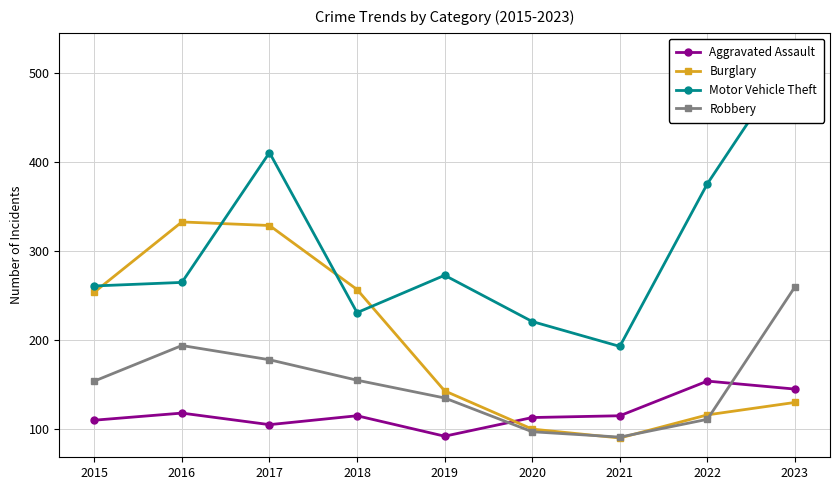

Rank the series by their maximum value, from highest to lowest.

Motor Vehicle Theft, Burglary, Robbery, Aggravated Assault